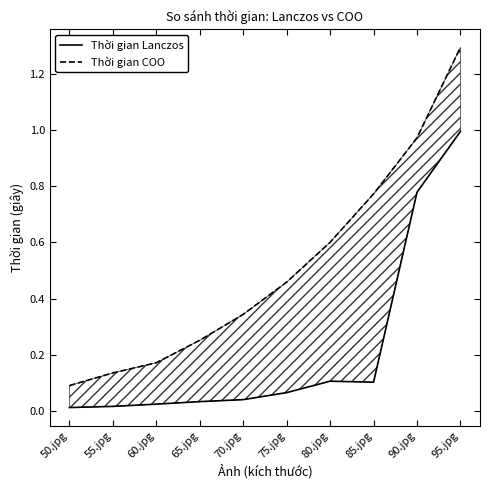

What is the difference between the maximum and minimum values in the Thời gian COO series?

1.2